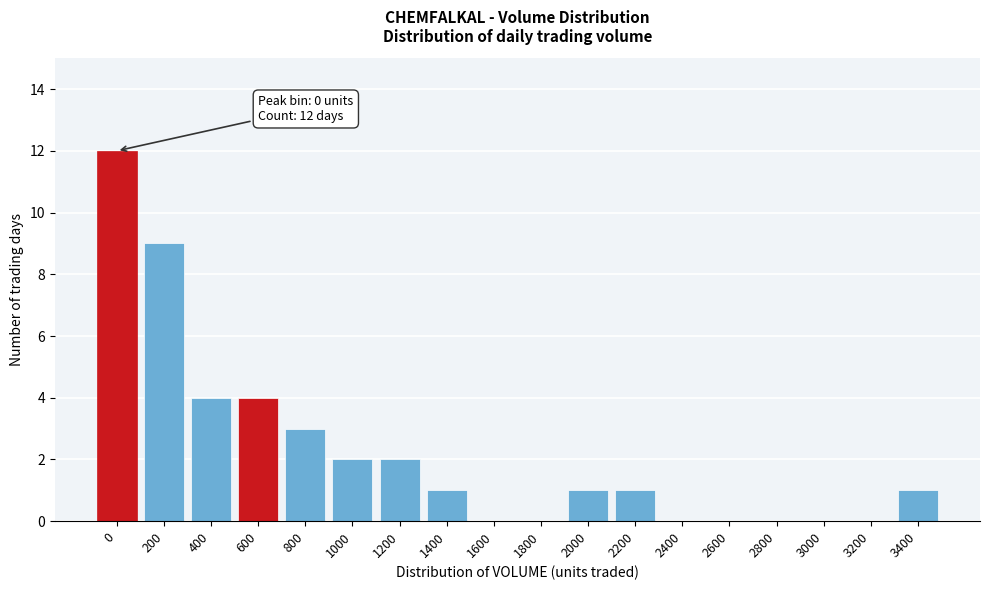

Reading right to left, list all the values displayed in this chart.

3400=1	3200=0	3000=0	2800=0	2600=0	2400=0	2200=1	2000=1	1800=0	1600=0	1400=1	1200=2	1000=2	800=3	600=4	400=4	200=9	0=12